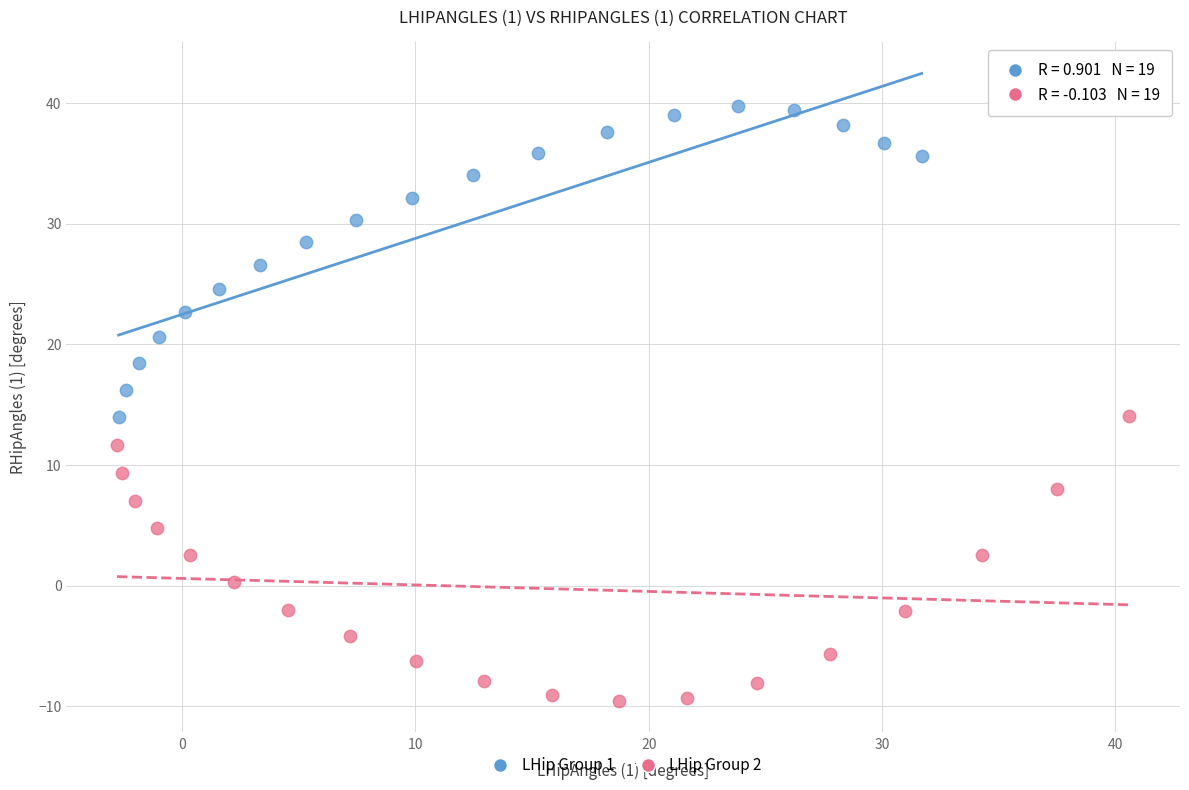

Which series reaches the maximum Y coordinate?

LHip Group 1